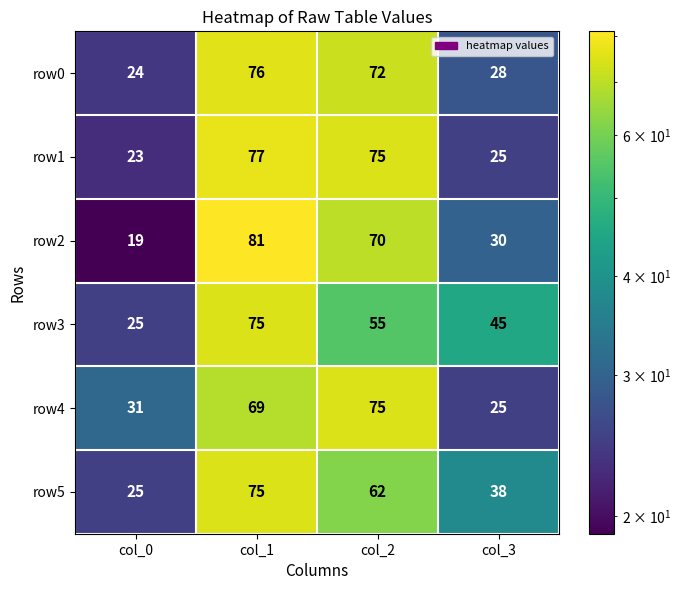

List the labels in order of row0 value, largest first.

col_1, col_2, col_3, col_0